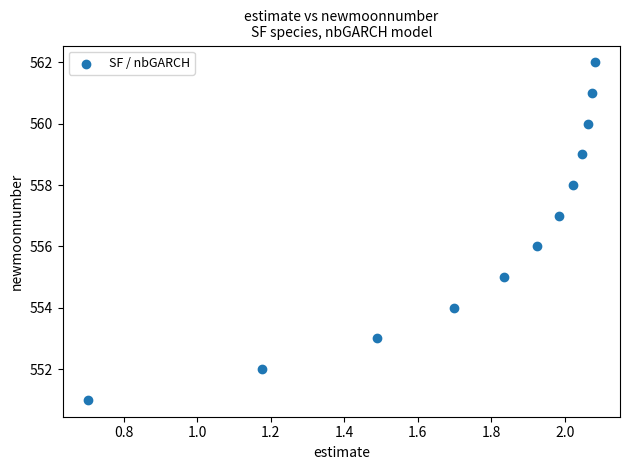

What is the range of Y values (max minus min)?

11